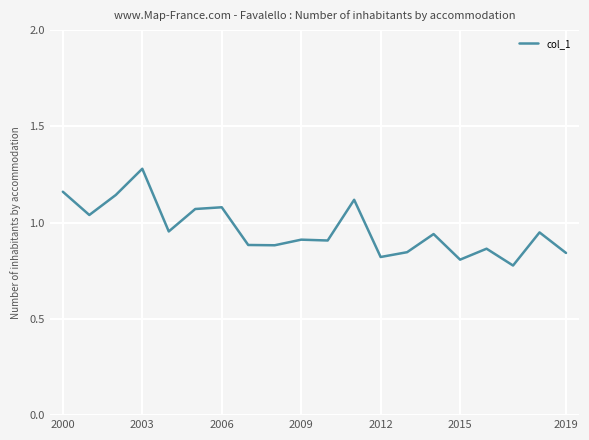

What is the difference between the maximum and minimum values?

0.5